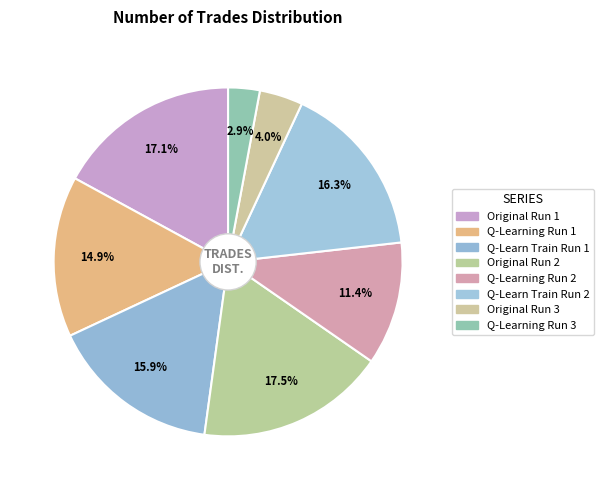

Is there a majority slice in this chart?

No